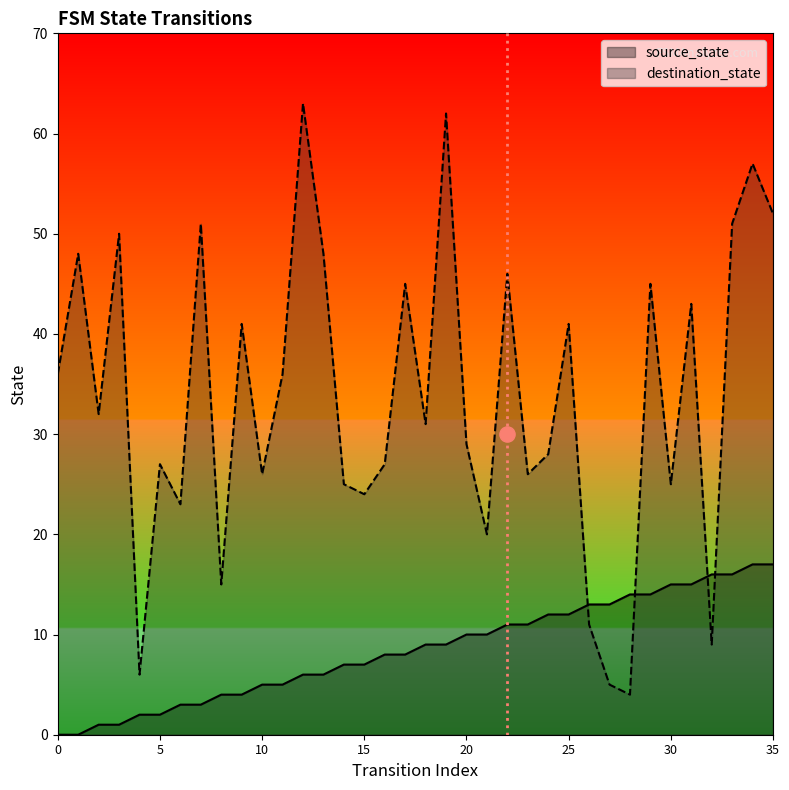

At which category is the sum across all series the highest?

34